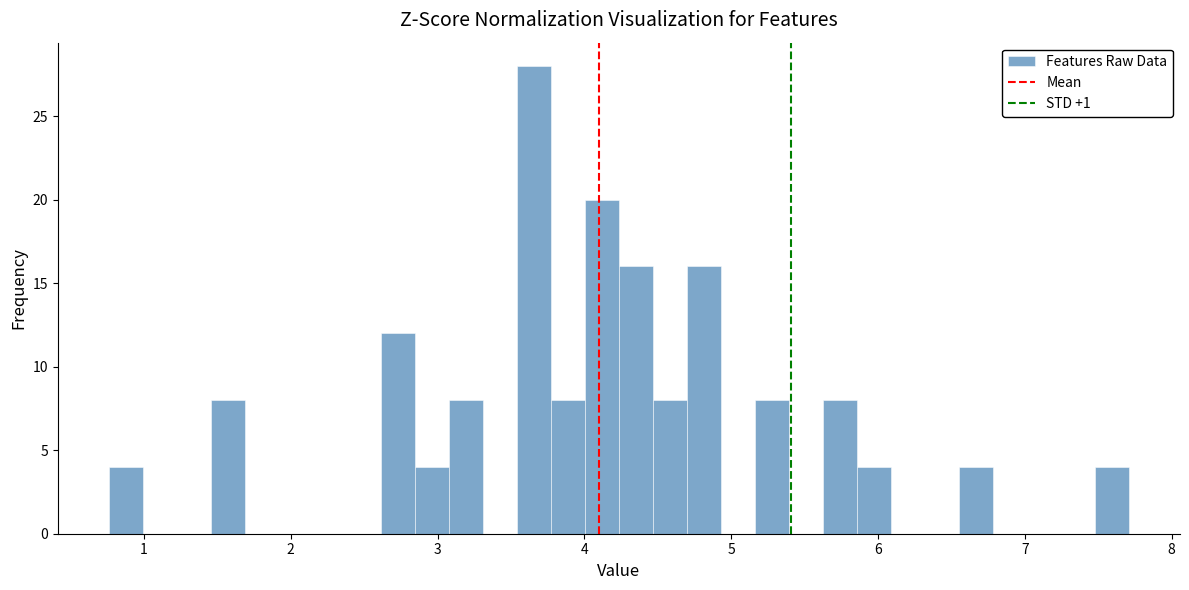

Read against the x-axis, roughly where is the centre of the tallest bar?

3.7